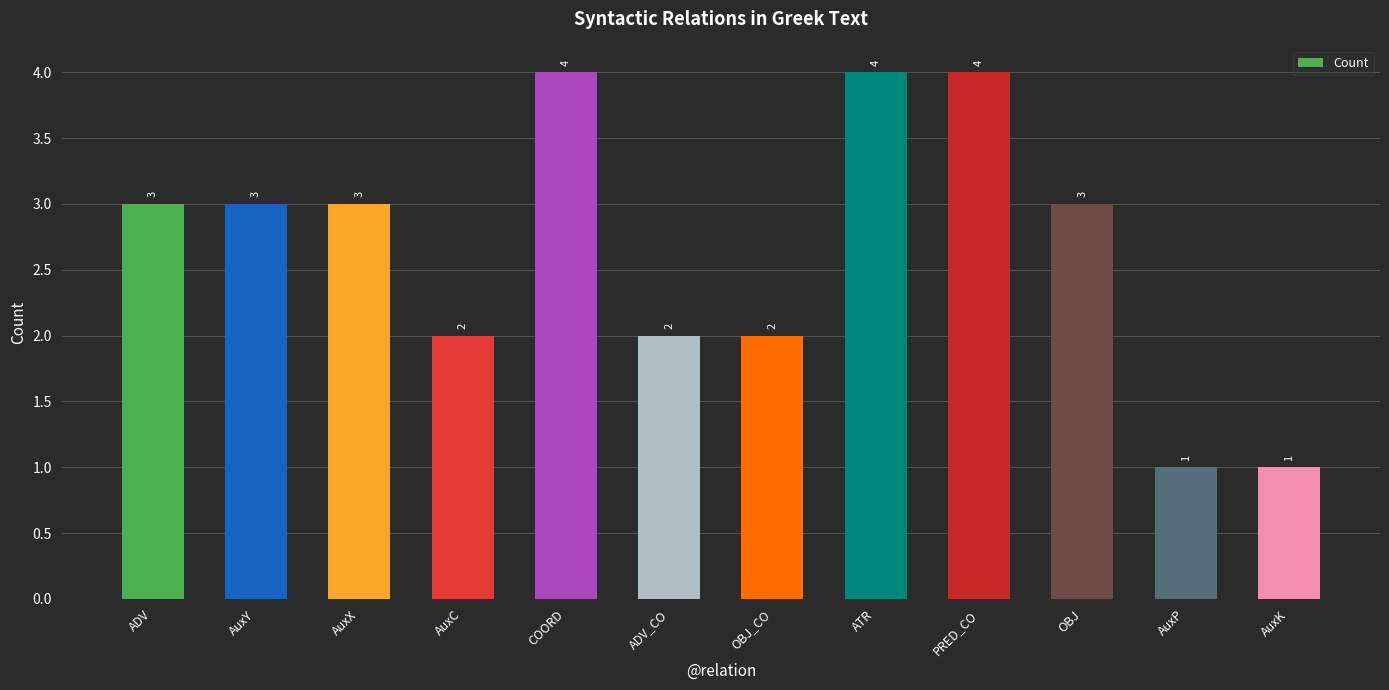

Count the values in the range 2 to 4.

10